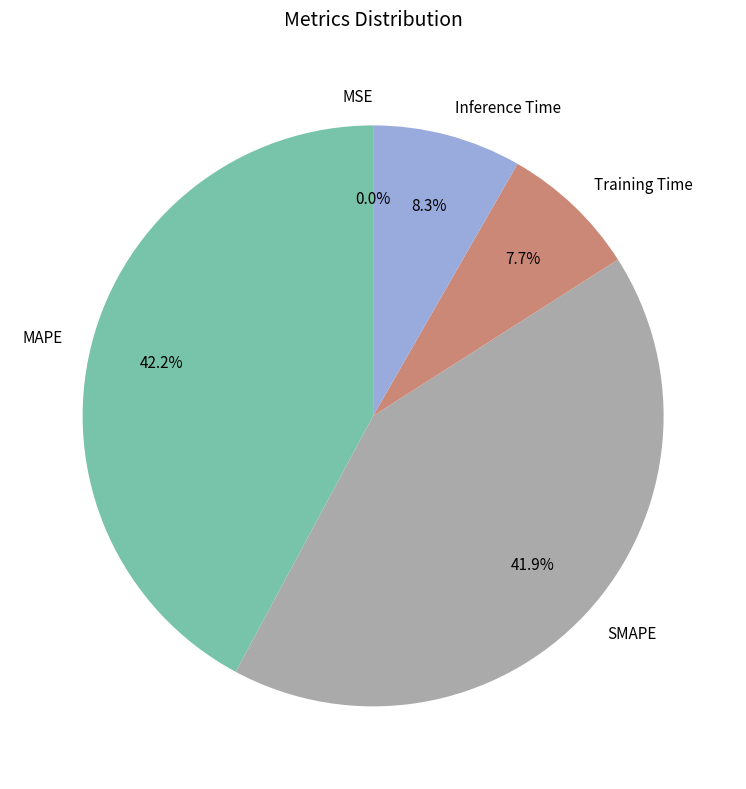

What percentage is NOT represented by Training Time?

92.3%